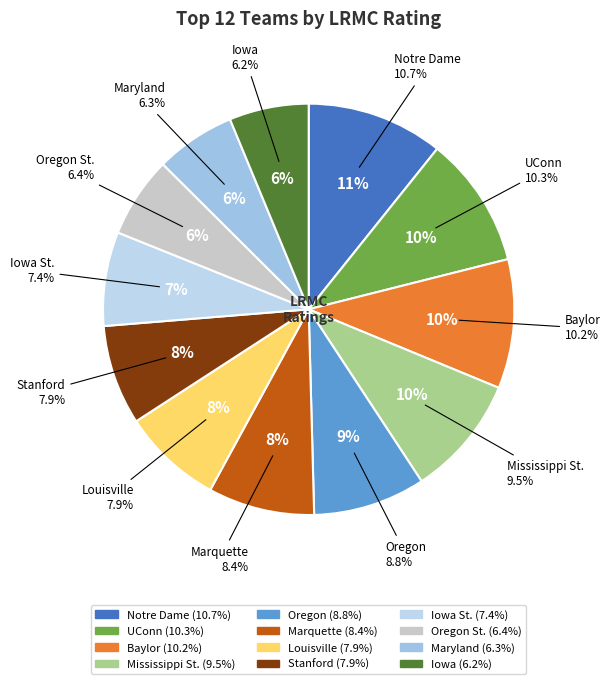

Count the number of slices in the pie.

12